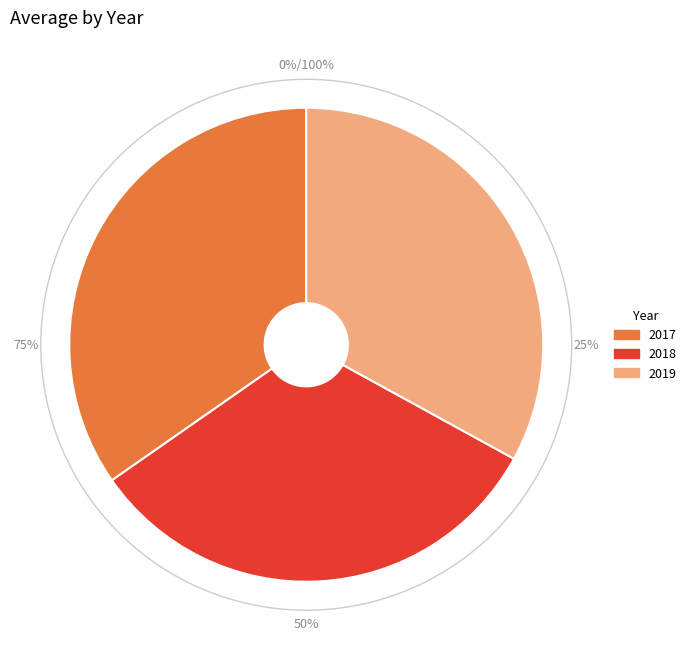

Which has a higher value, 2017 or 2019?

2017